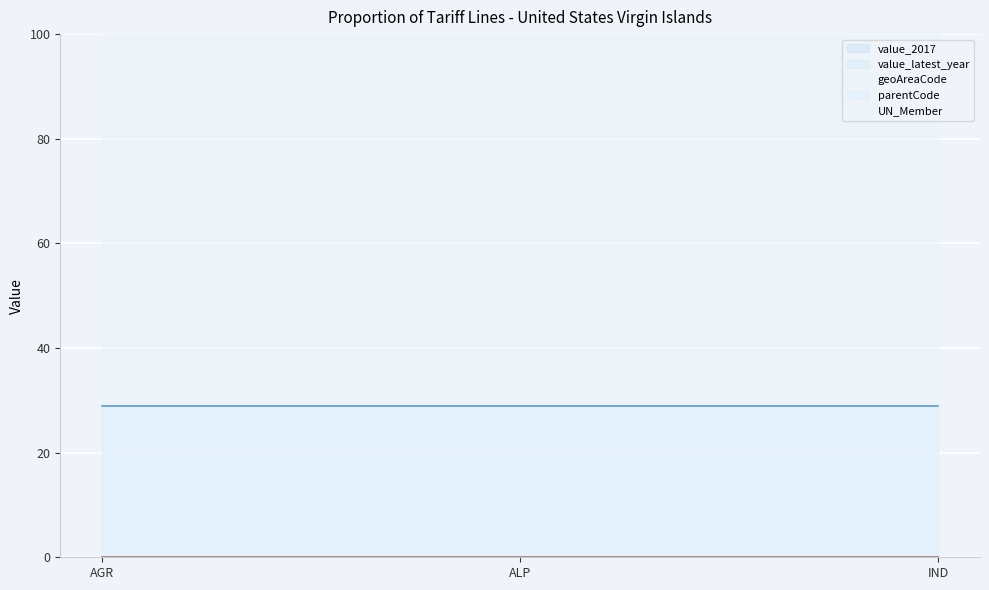

What is the label of the 3rd point from the right?

AGR